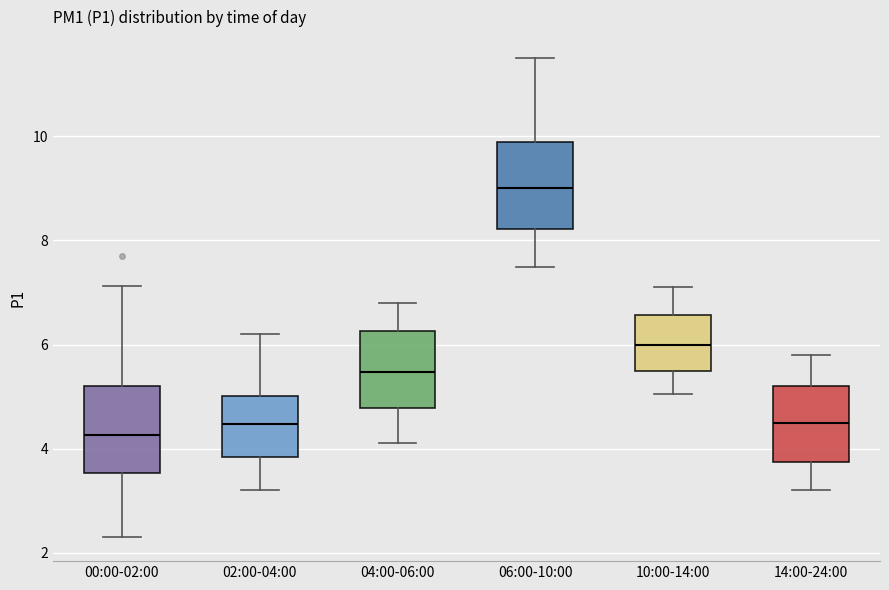

Where does the median line of the box for 02:00-04:00 sit on the y-axis? The values are not printed on the chart, so give them approximately, as read against the axis.

4.4